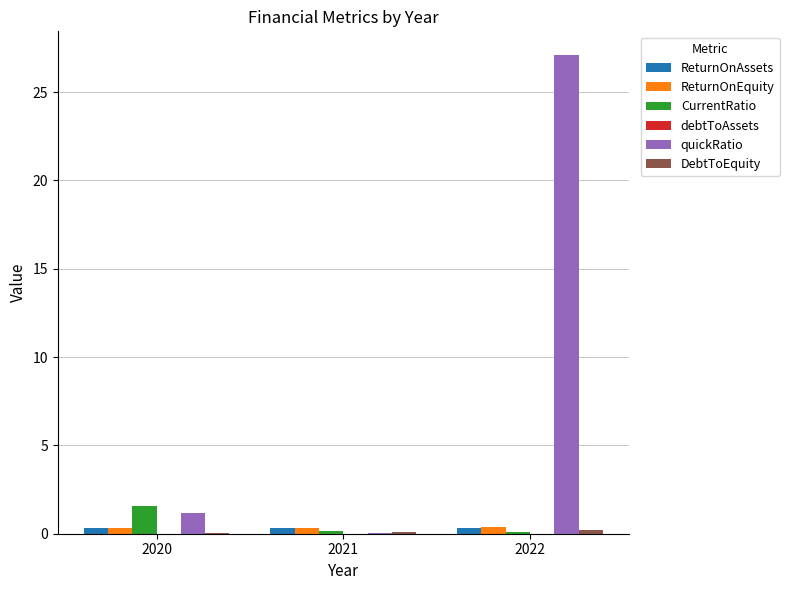

What is the highest value of the CurrentRatio series?

1.5